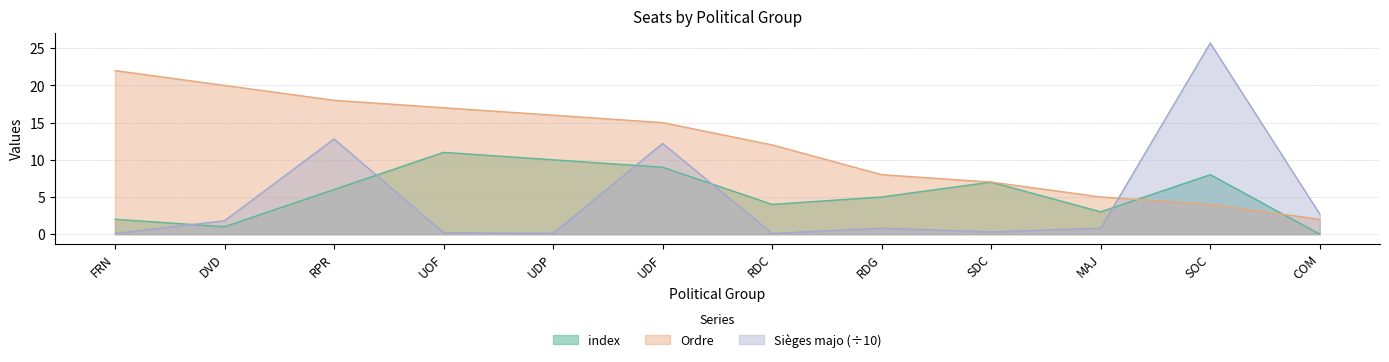

List the series in order of their peak value, highest first.

Sièges majo (÷10), Ordre, index